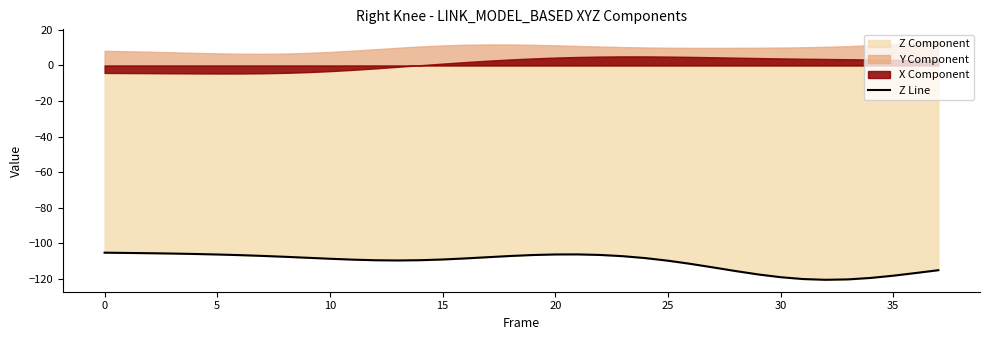

The value of Z Line at 30 is -26.4. True or false?

False